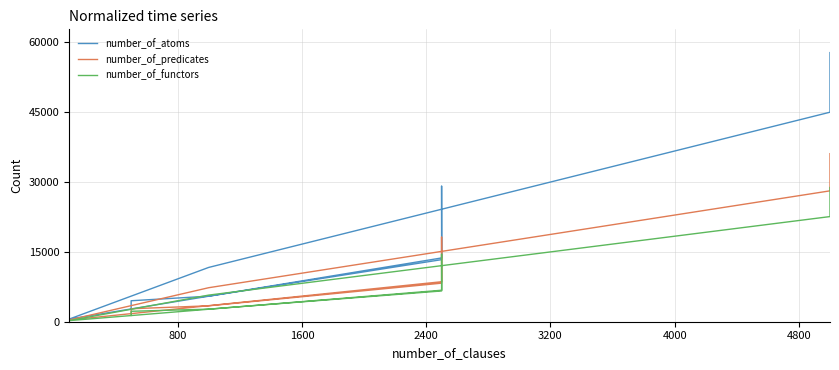

Which series has the largest total across all categories?

number_of_atoms